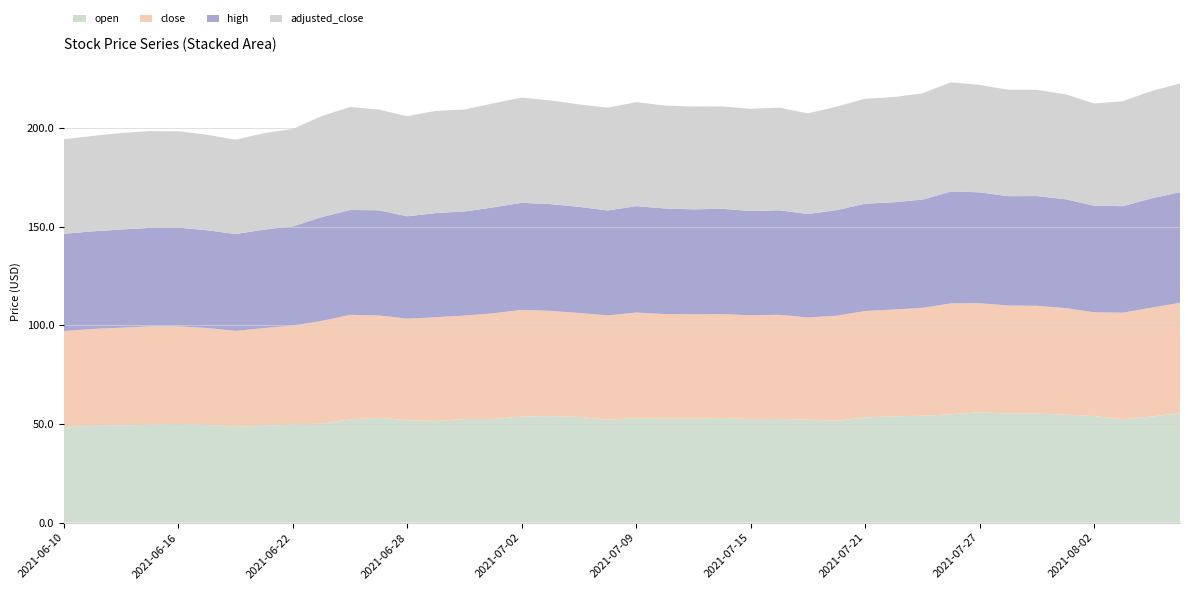

Reading left to right, what are all the values shown in this chart?

open: 48.5	49.0	49.1	49.7	49.9	49.5	48.6	49.0	49.8	50.2	52.3	53.1	51.9	51.5	52.5	52.5	53.7	54.0	53.5	52.1	53.0	52.8	52.7	53.0	52.5	52.5	52.2	51.6	53.3	53.9	54.1	54.9	56.0	55.3	55.2	54.7	54.0	52.4	53.8	55.4
close: 48.6	49.1	49.6	49.8	49.6	49.1	48.5	49.6	50.1	52.0	53.0	51.8	51.5	52.6	52.4	53.5	54.1	53.3	52.7	52.9	53.5	52.9	52.9	52.6	52.6	52.8	51.8	53.2	54.0	54.1	54.7	56.2	55.2	54.7	54.6	54.0	52.6	54.0	55.2	56.0
high: 49.3	49.5	49.7	49.9	50.0	49.5	49.1	49.9	50.3	52.6	53.1	53.3	51.9	52.8	52.7	53.7	54.3	54.1	53.8	53.2	53.9	53.5	53.2	53.4	52.8	53.0	52.4	53.5	54.4	54.3	54.9	56.7	56.2	55.4	55.6	55.1	54.0	54.0	55.4	56.0
adjusted_close: 47.9	48.4	48.9	49.1	48.8	48.4	47.8	48.9	49.4	51.2	52.2	51.1	50.7	51.8	51.6	52.7	53.3	52.5	51.9	52.1	52.7	52.2	52.1	51.9	51.8	52.0	51.0	52.4	53.2	53.3	53.9	55.4	54.4	53.9	53.8	53.2	51.8	53.2	54.4	55.2